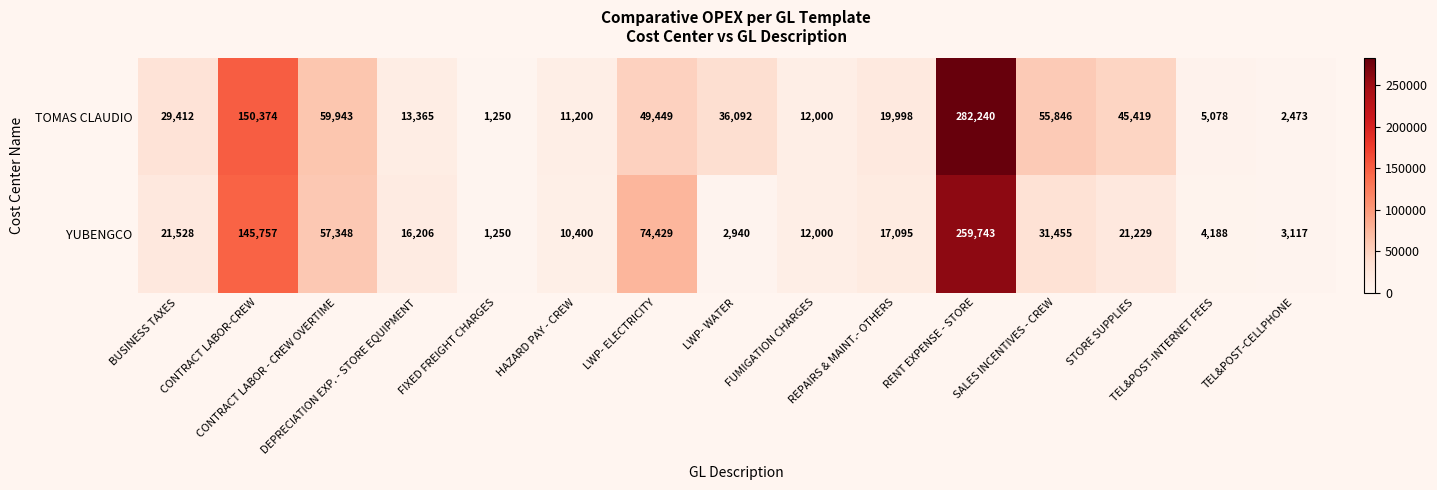

Which series has the largest total across all categories?

TOMAS CLAUDIO